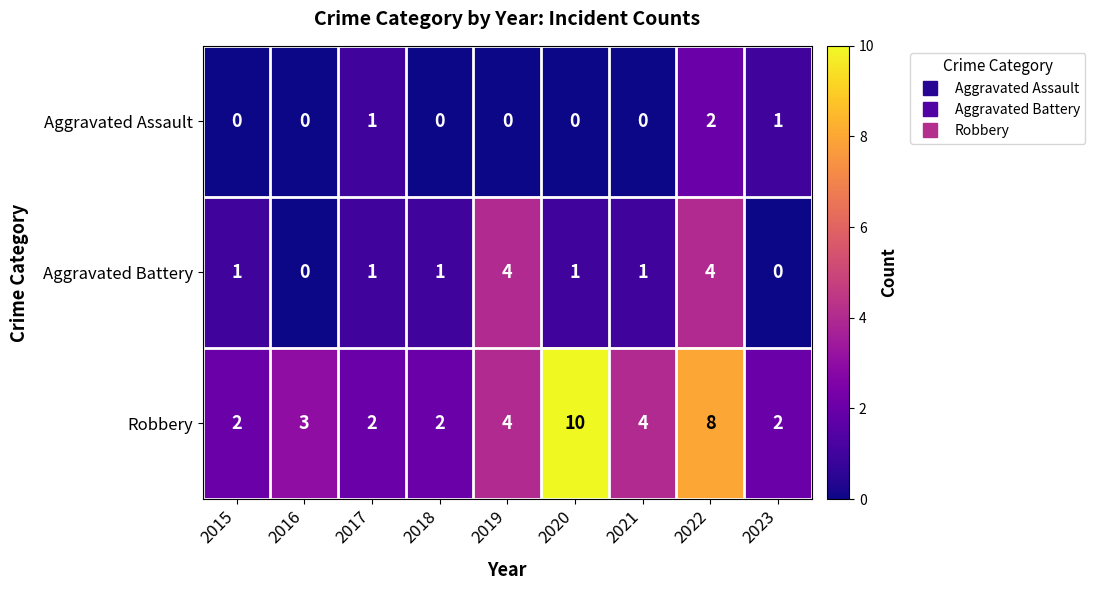

Which label corresponds to the largest value in the chart?

2020